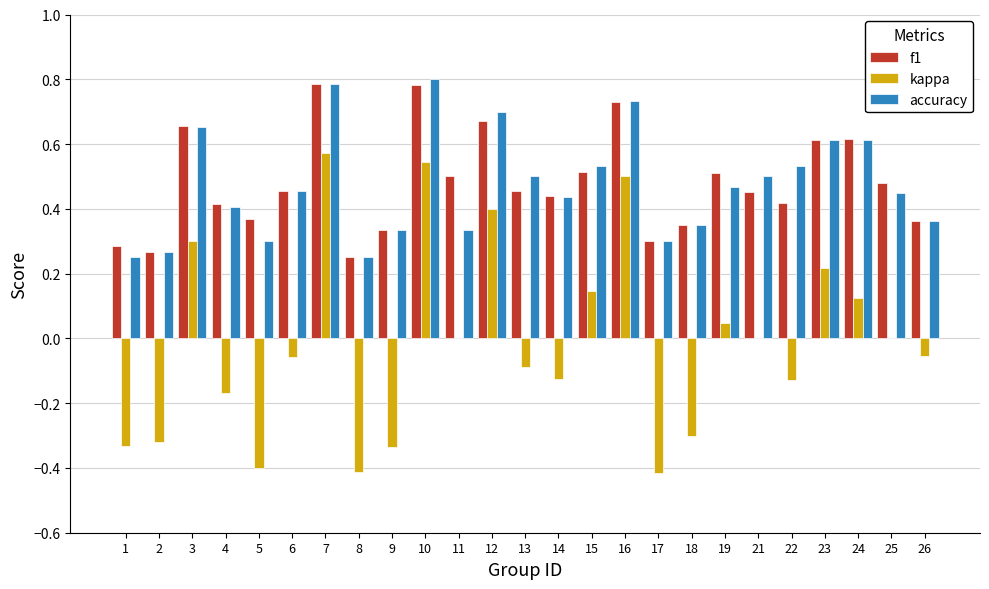

What is the sum of the kappa values at 14 and 18?

-0.4